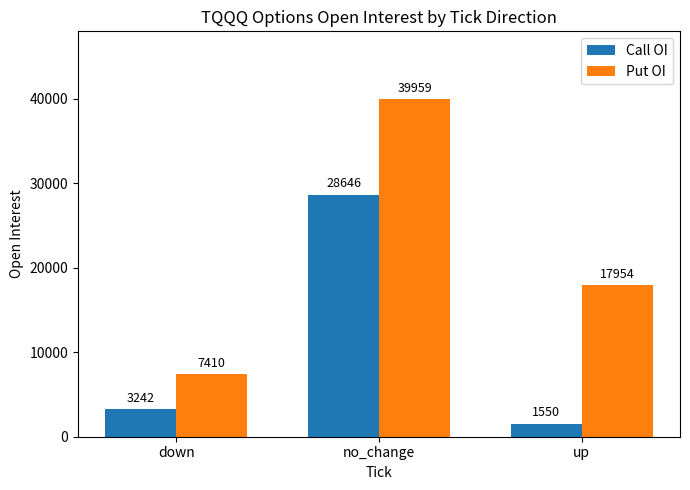

What is the label of the 3rd bar from the left?

up